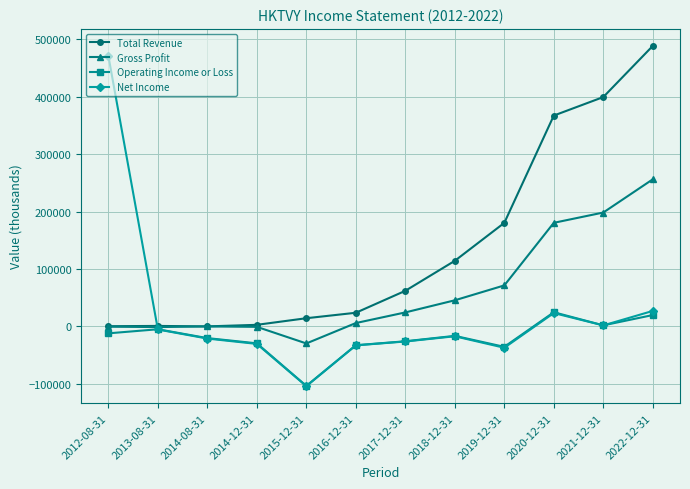

Which series has the largest total across all categories?

Total Revenue